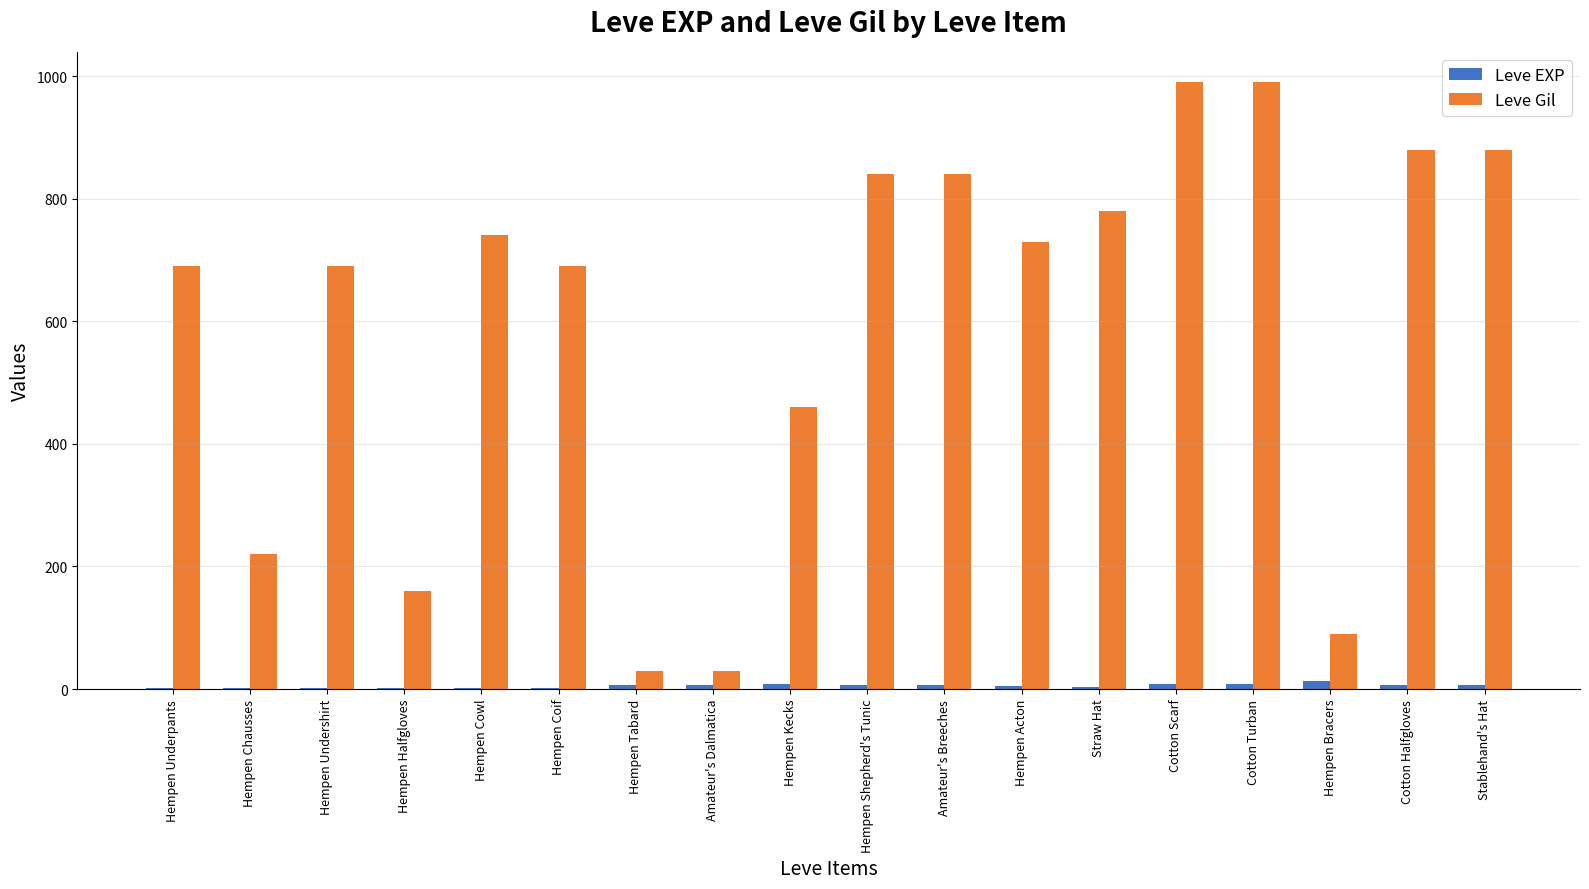

Read the Leve Gil value at Hempen Halfgloves, to the nearest 10.

160